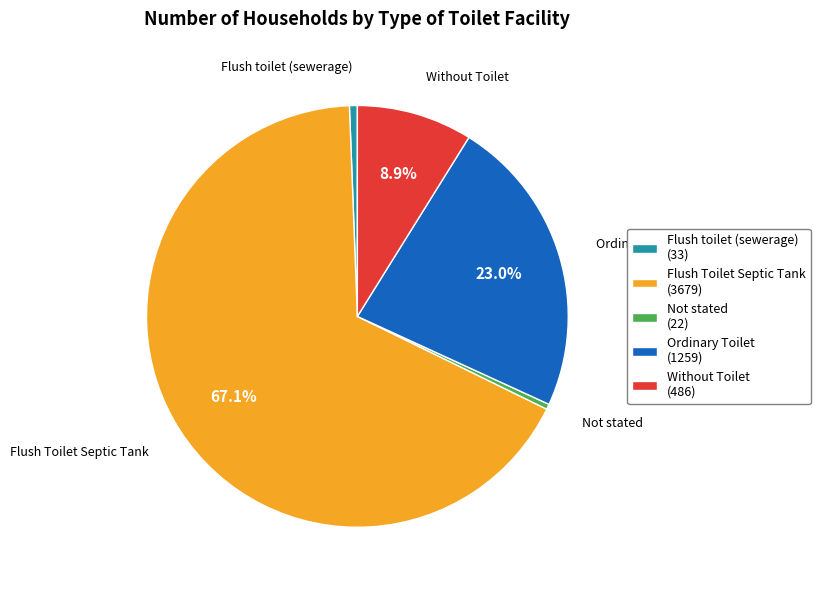

To the nearest percent, what is the average slice percentage?

20%